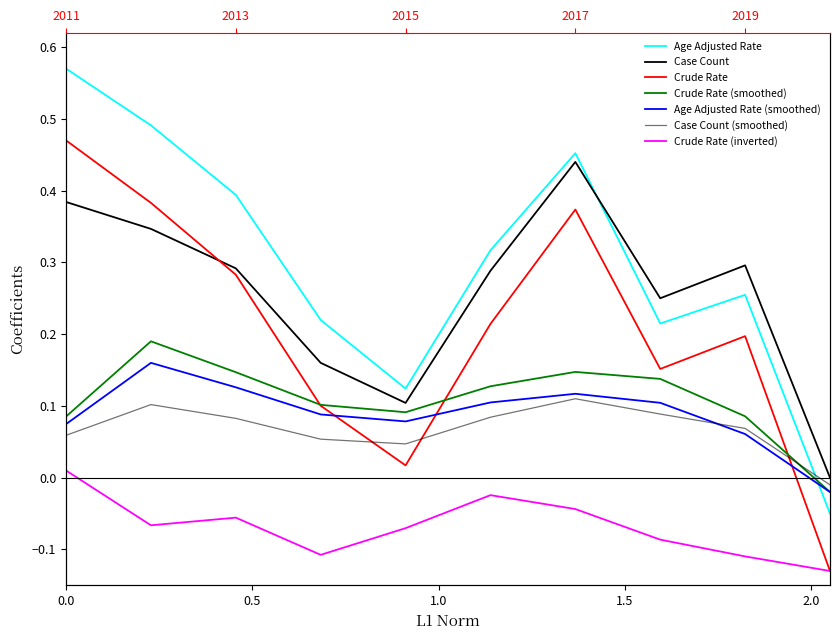

What is the sum of the Age Adjusted Rate values at 2017 and 2011?

1.0